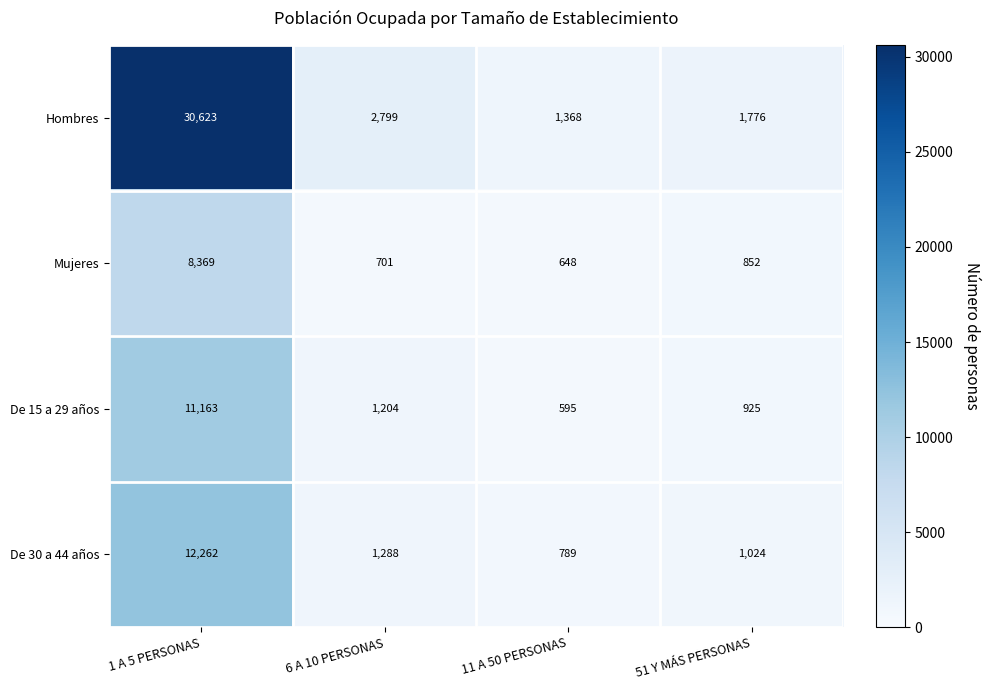

True or false: Mujeres has a value of 852 at 51 Y MÁS PERSONAS.

True